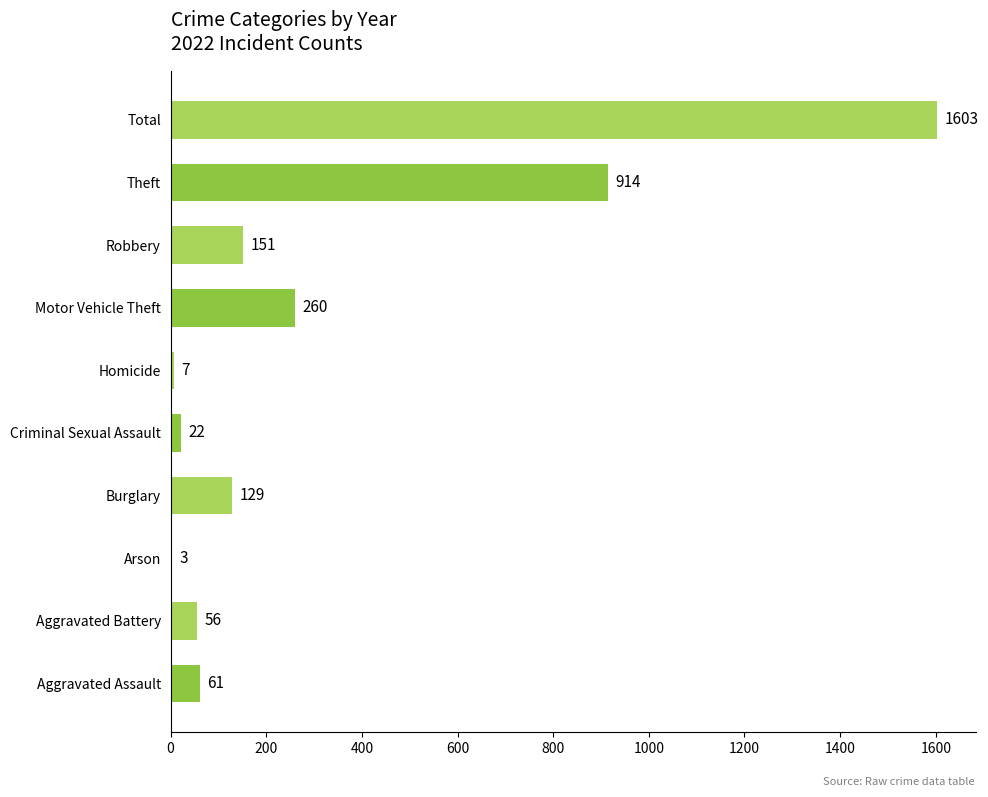

Between Arson and Aggravated Assault, which is larger?

Aggravated Assault